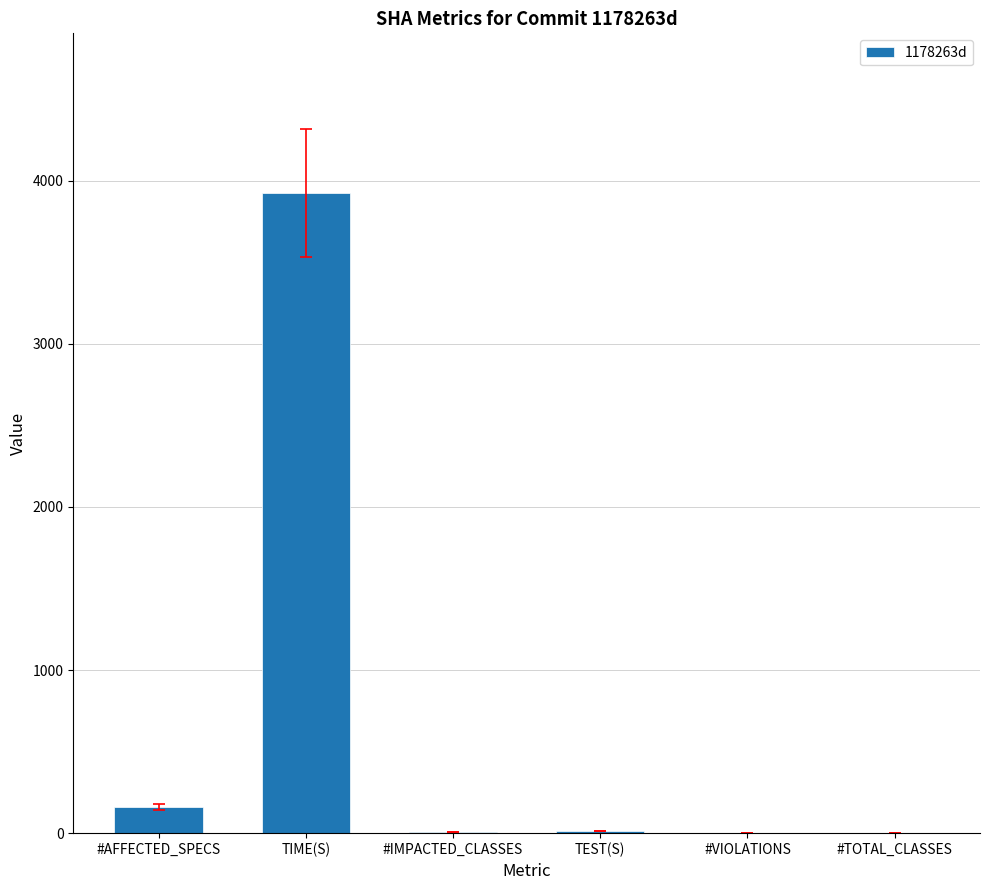

What is the sum of the values at #TOTAL_CLASSES and #IMPACTED_CLASSES?

5.0